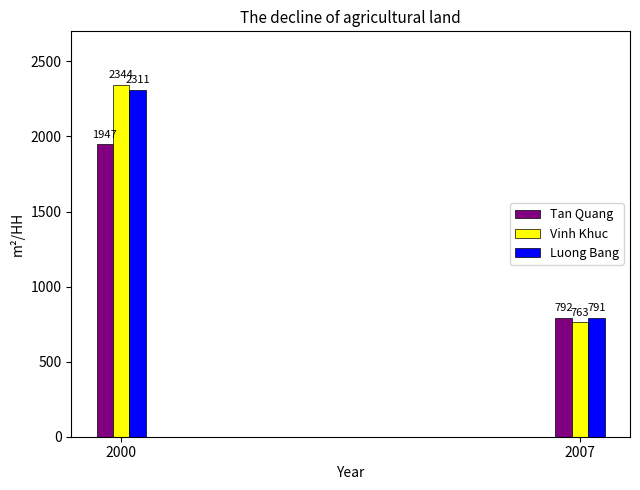

What are all the series names shown in the legend?

Tan Quang, Vinh Khuc, Luong Bang